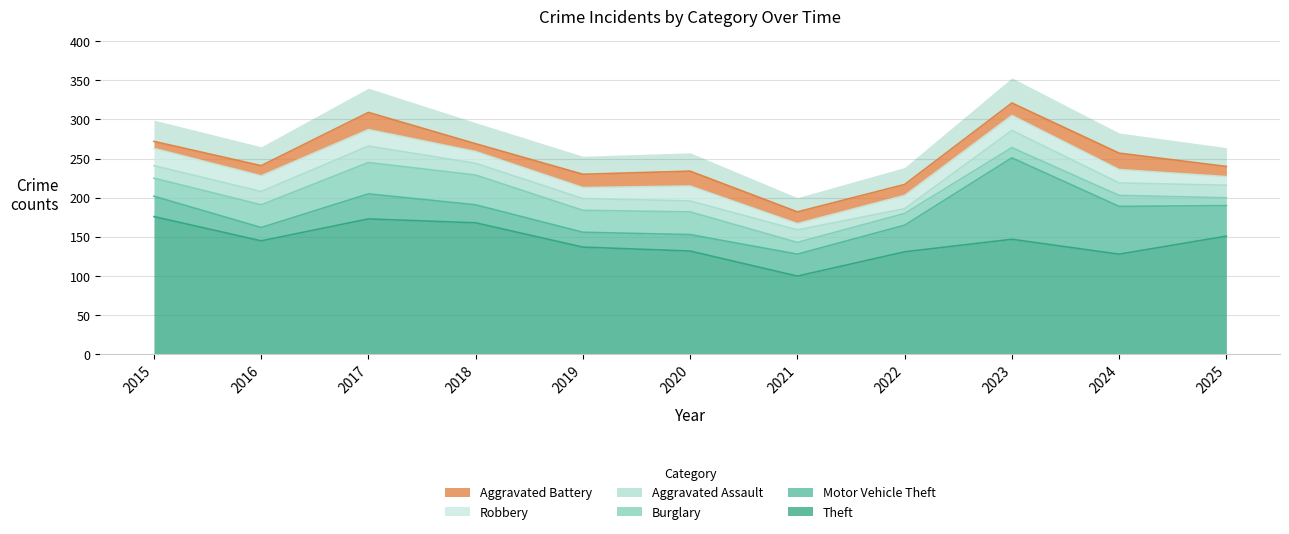

Does the chart have visible grid lines?

Yes